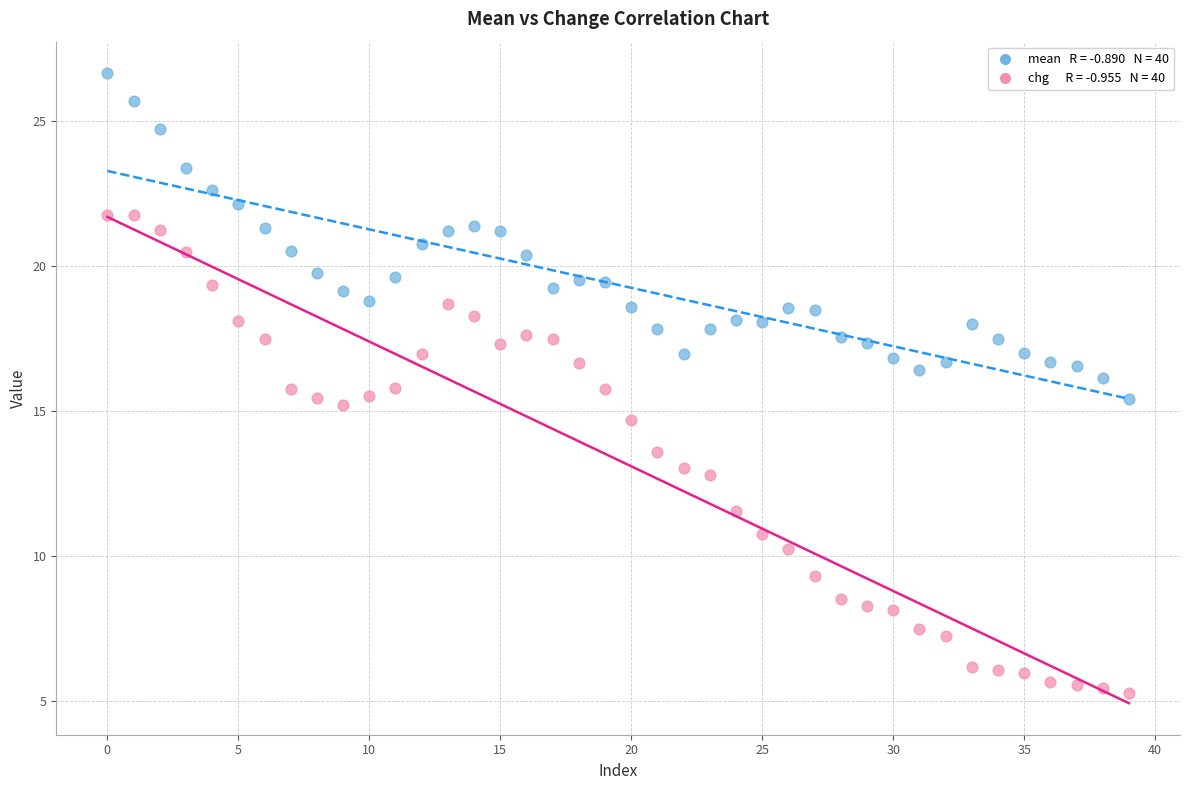

Across all data points, what is the range of Y values (max minus min)?

21.4